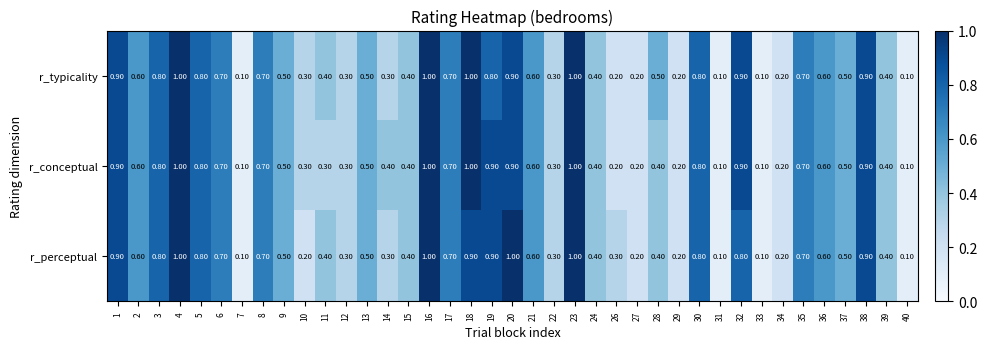

What is the total value across all series at 27?

0.6